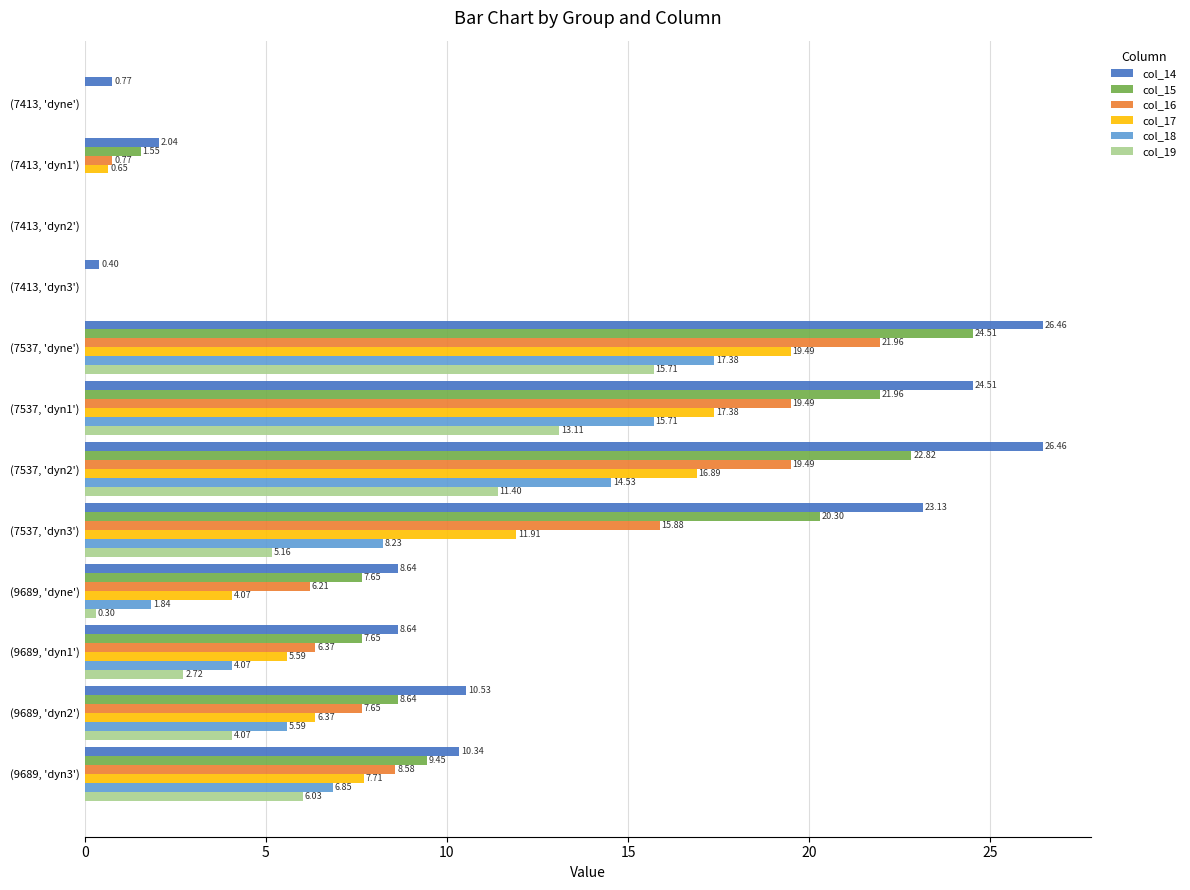

What is the sum of the col_19 values at (7537, 'dyn3') and (7537, 'dyn1')?

18.3